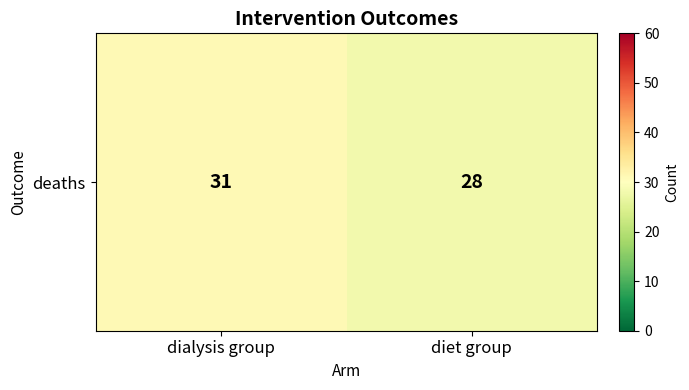

How many values are between 28 and 31?

2